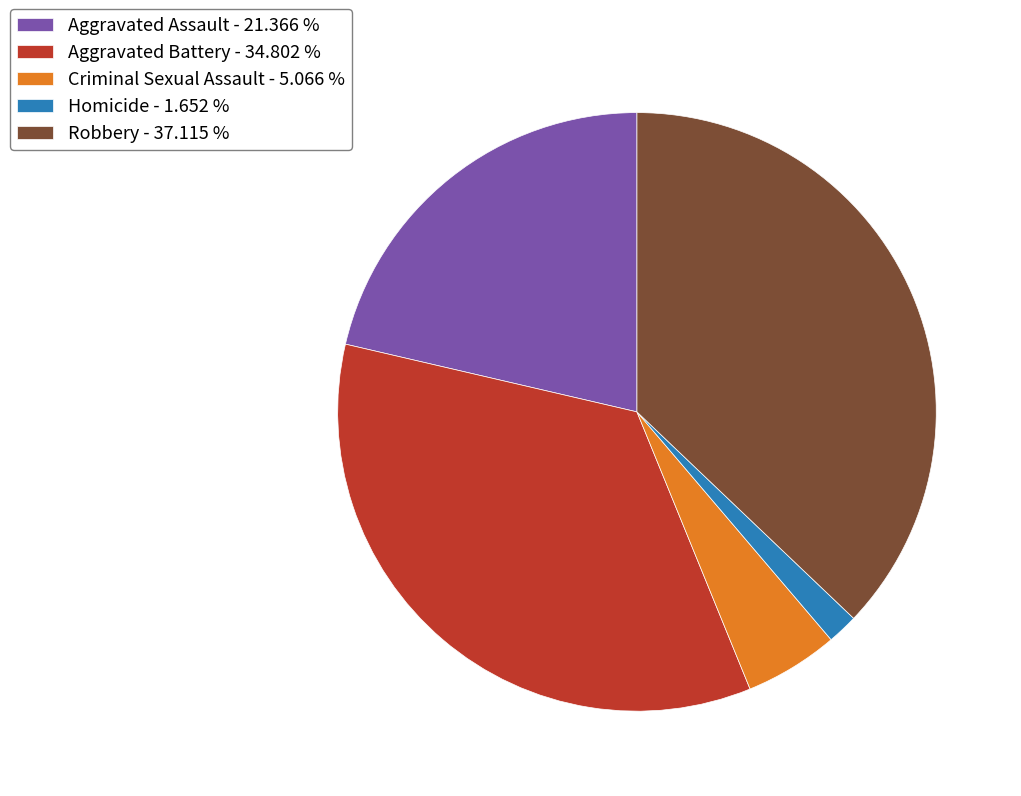

Does any single category account for the majority?

No